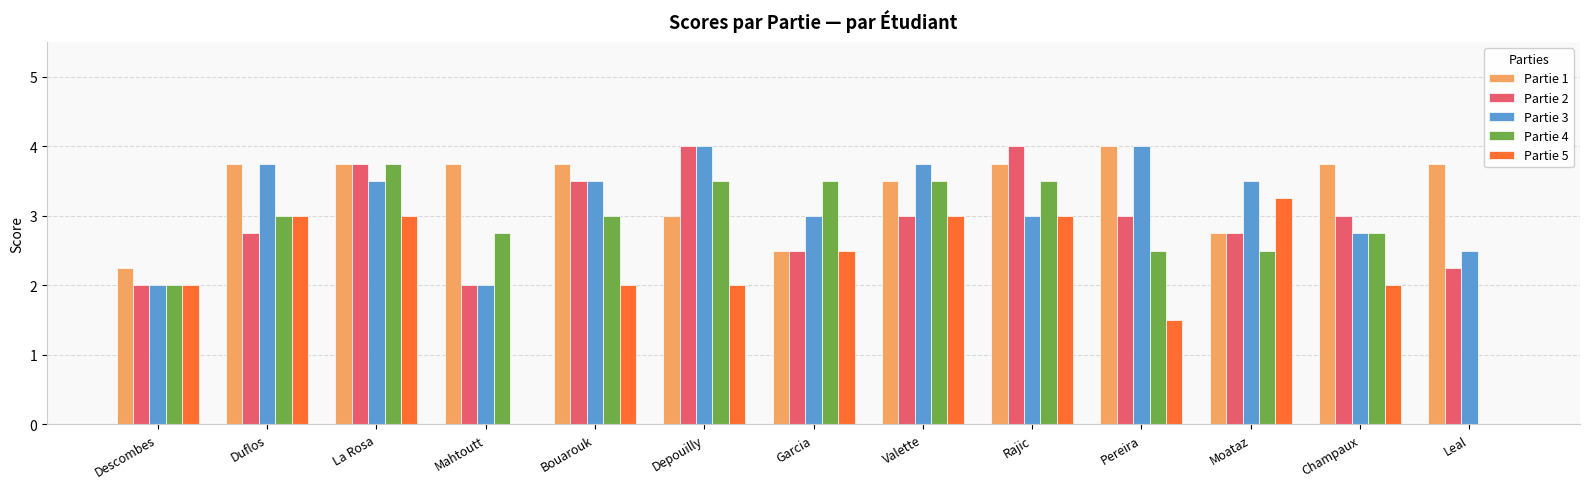

What is the difference between the Partie 2 values at Mahtoutt and Garcia?

0.5